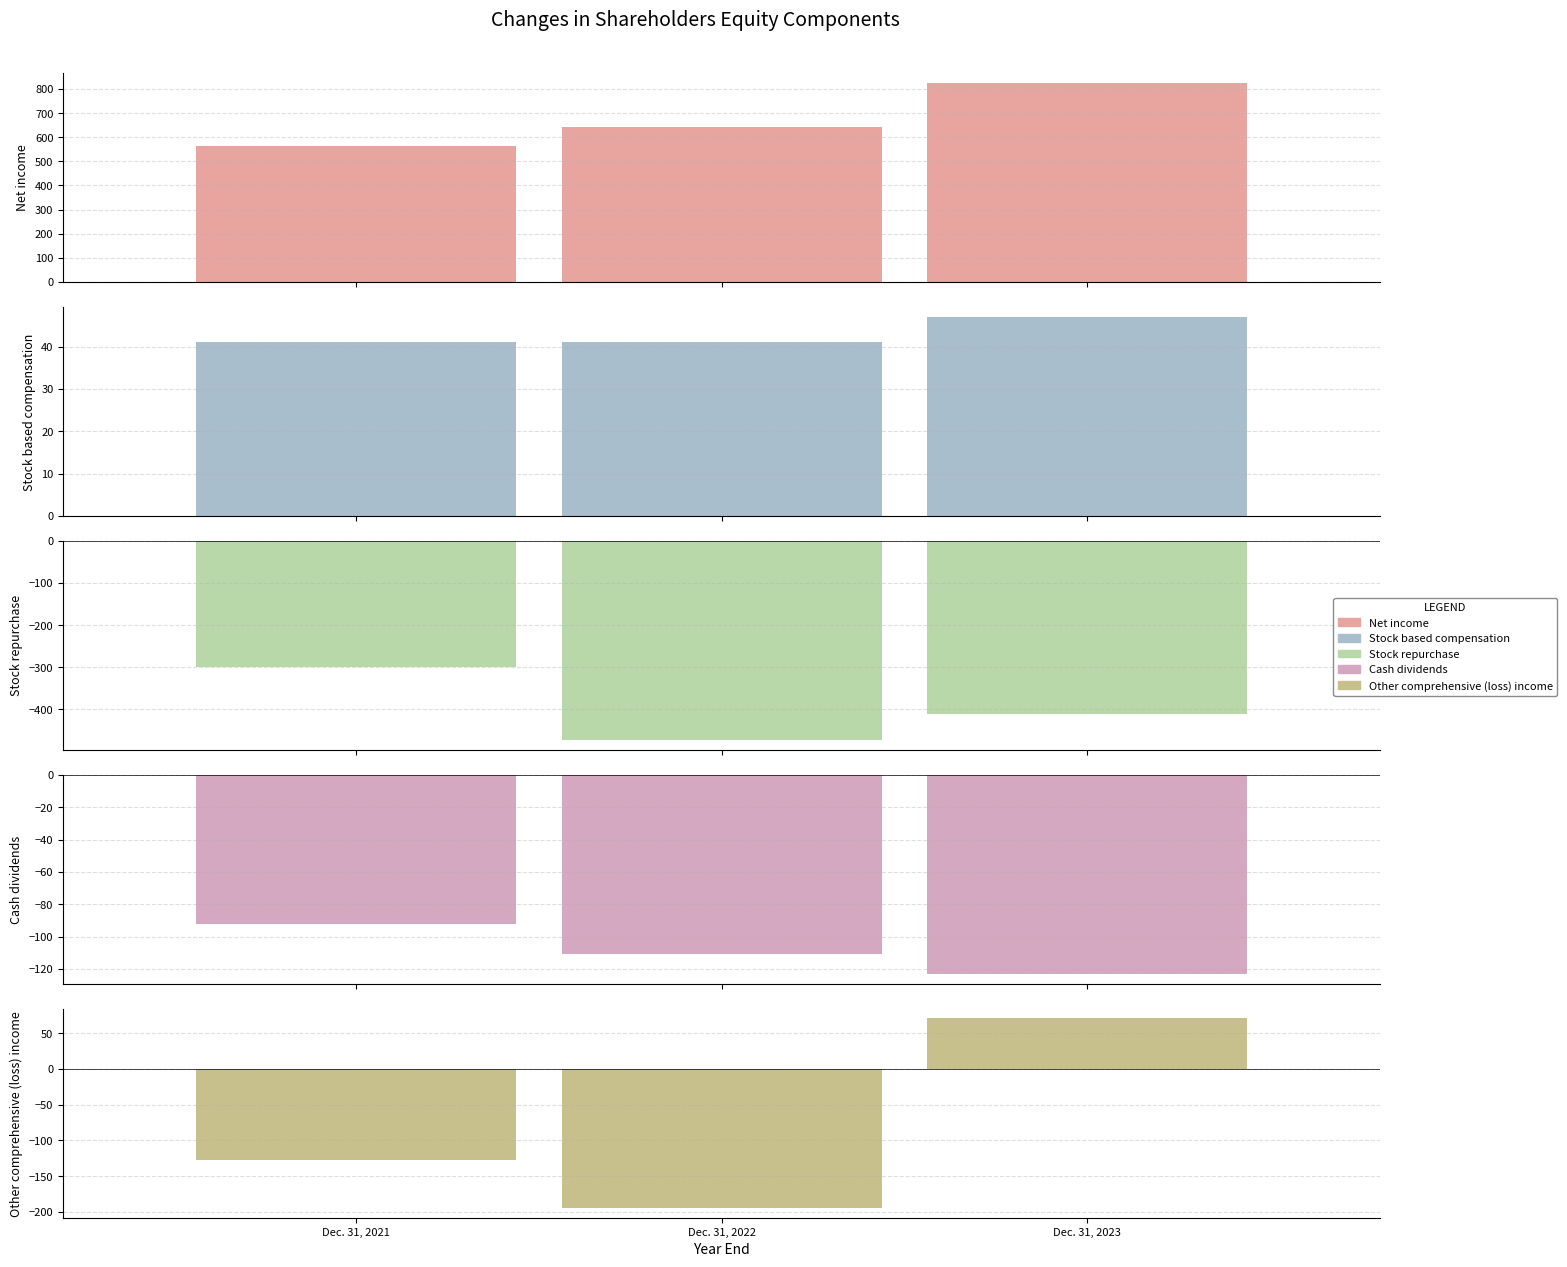

The Other comprehensive (loss) income series shows 71 at Dec. 31, 2023. True or false?

True